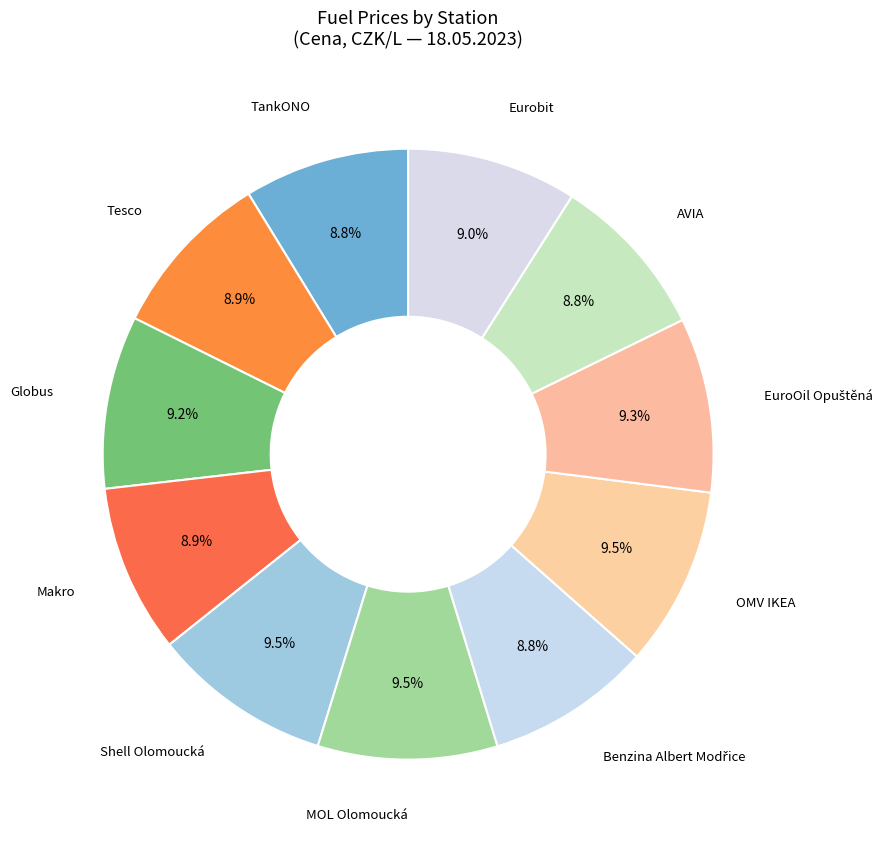

Count the number of slices in the pie.

11